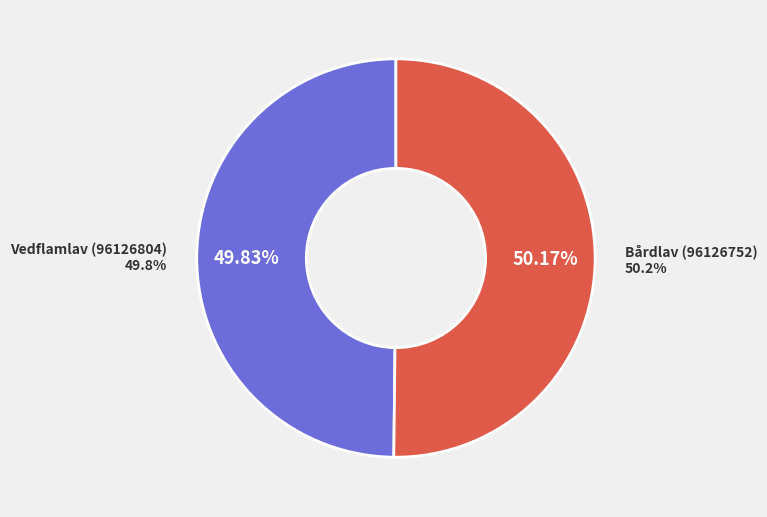

Which category accounts for the majority?

Bårdlav (96126752)